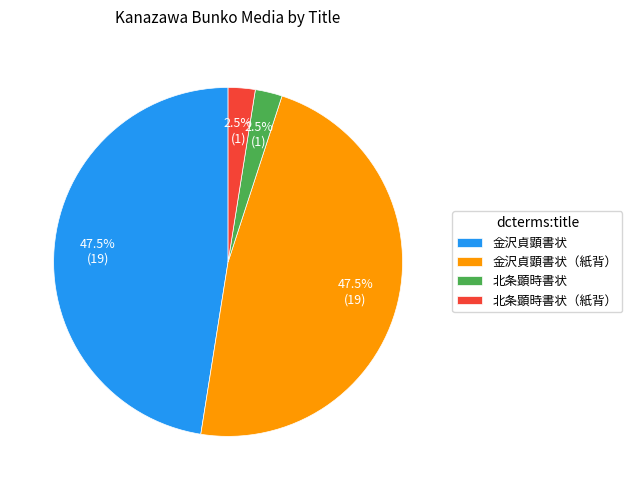

Is there a majority slice in this chart?

No